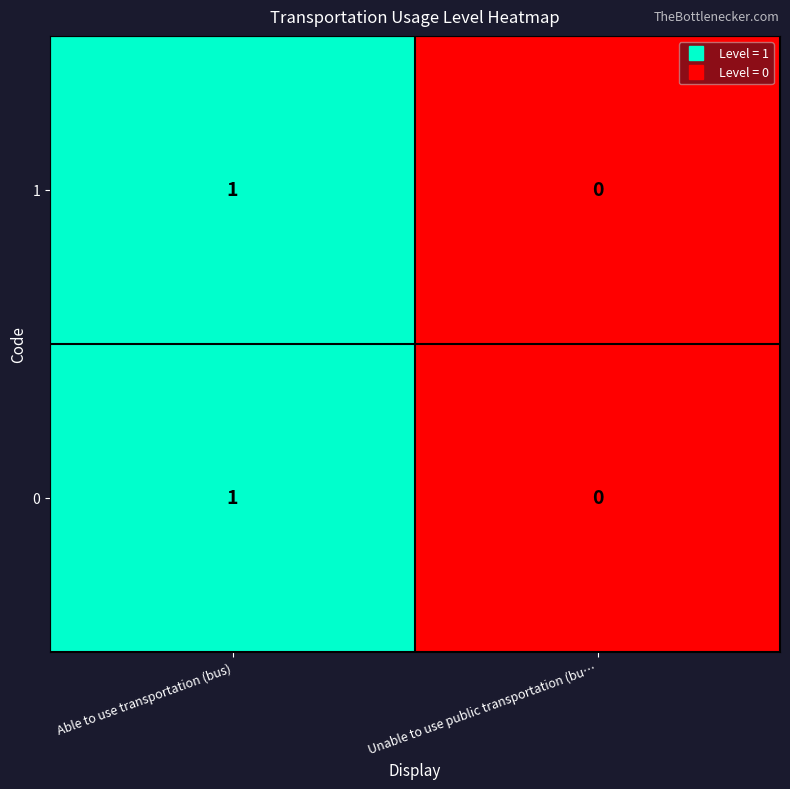

Rank the categories by 1 value from lowest to highest.

Unable to use public transportation (bu…, Able to use transportation (bus)